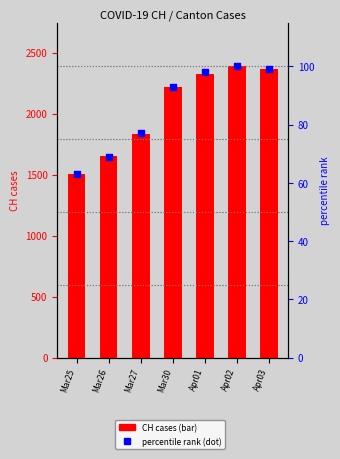

What is the total value across all series at Apr03?

2462